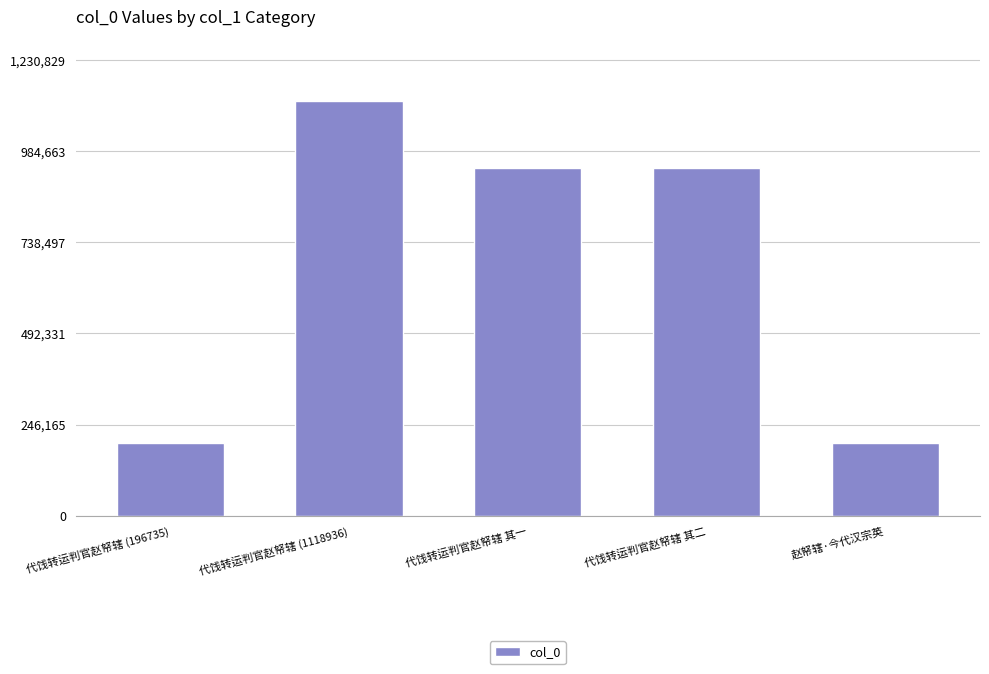

What is the label of the 5th bar from the left?

赵帑辖·今代汉宗英